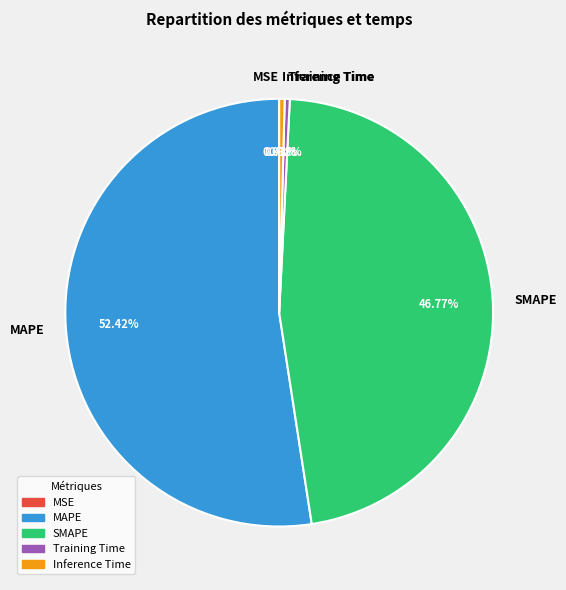

True or false: MAPE accounts for 52% of the total.

True